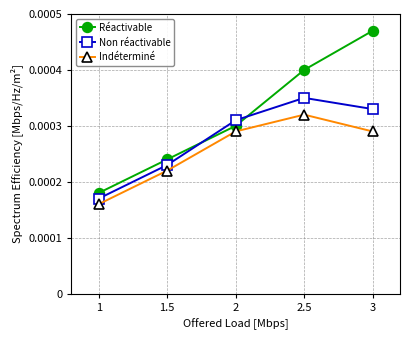

Does the chart display data point markers on the line(s)?

Yes